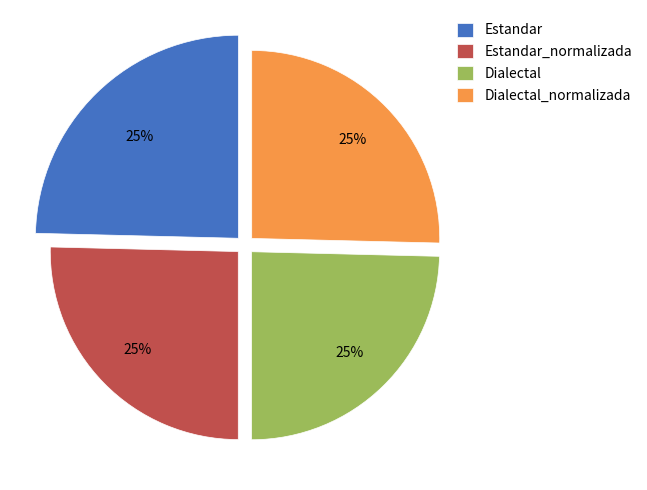

Which has a higher value, Dialectal_normalizada or Dialectal?

Dialectal_normalizada